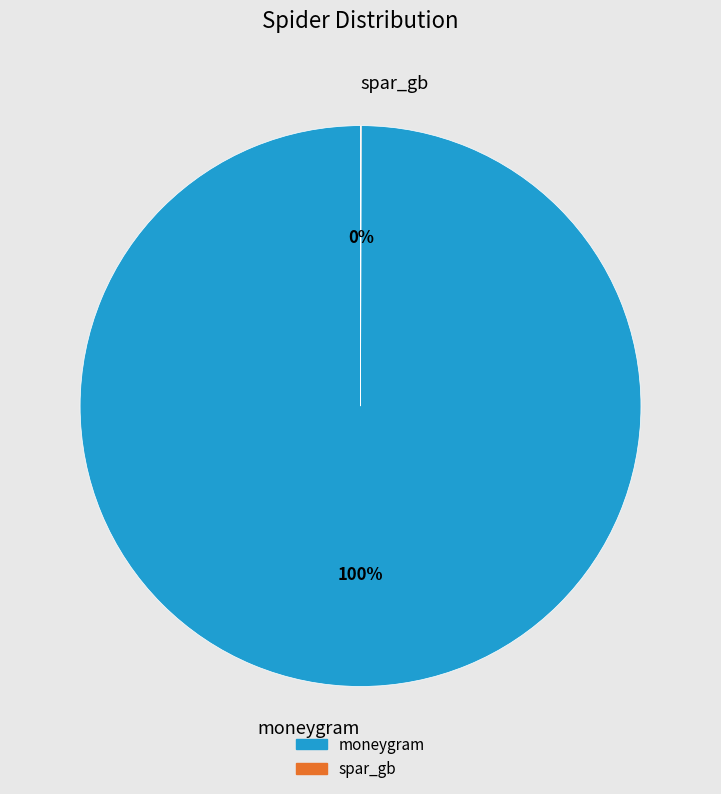

The moneygram slice represents 87% of the pie. True or false?

False